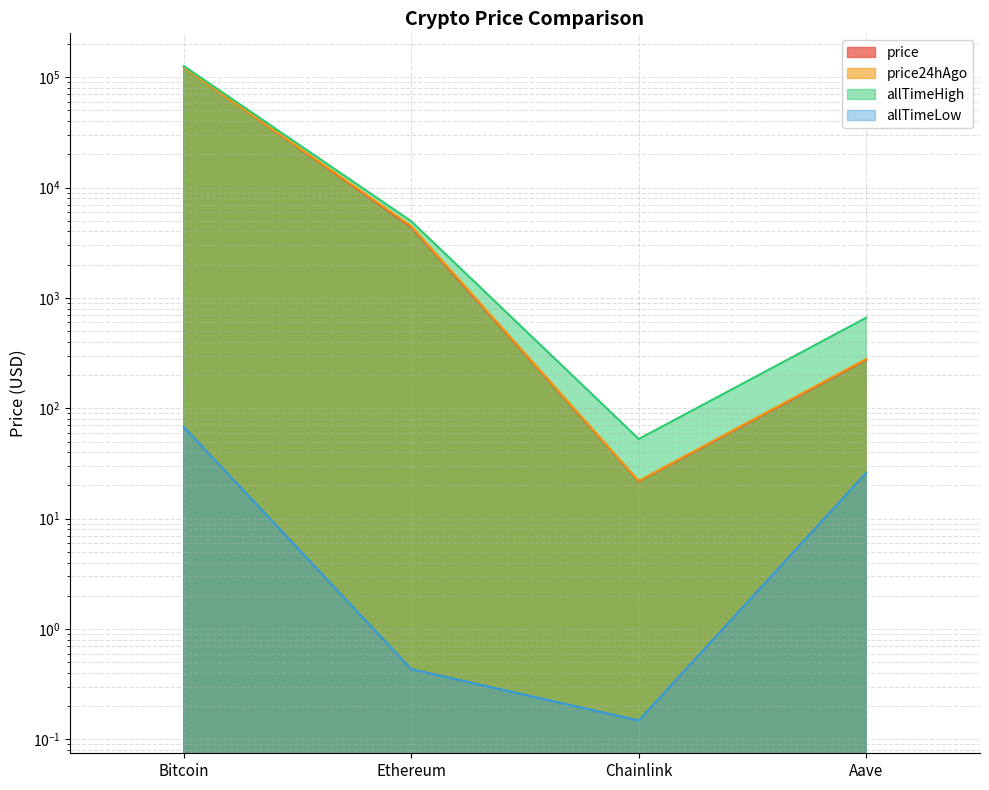

What is the label of the 3rd point from the right?

Ethereum